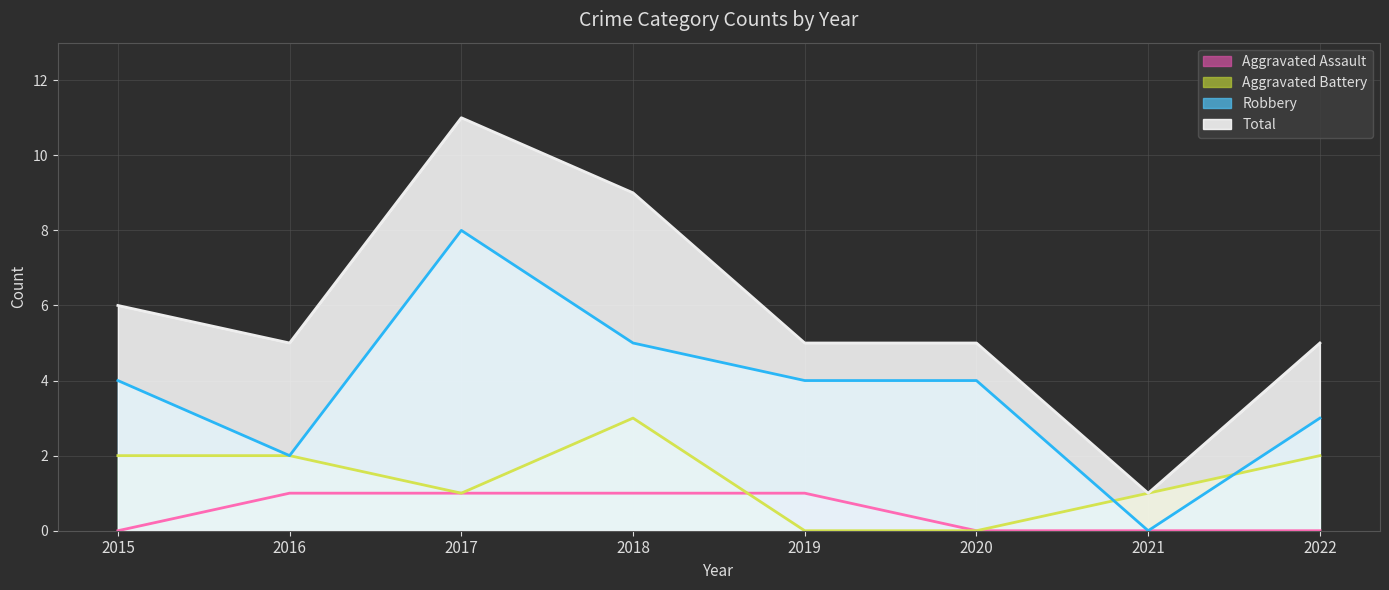

Which label corresponds to the smallest value in the chart?

2015